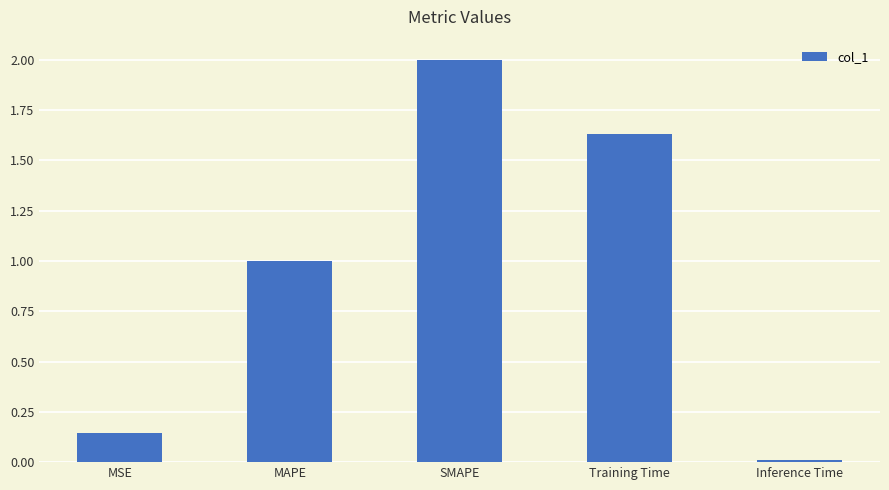

What is the maximum value shown in the chart?

2.0